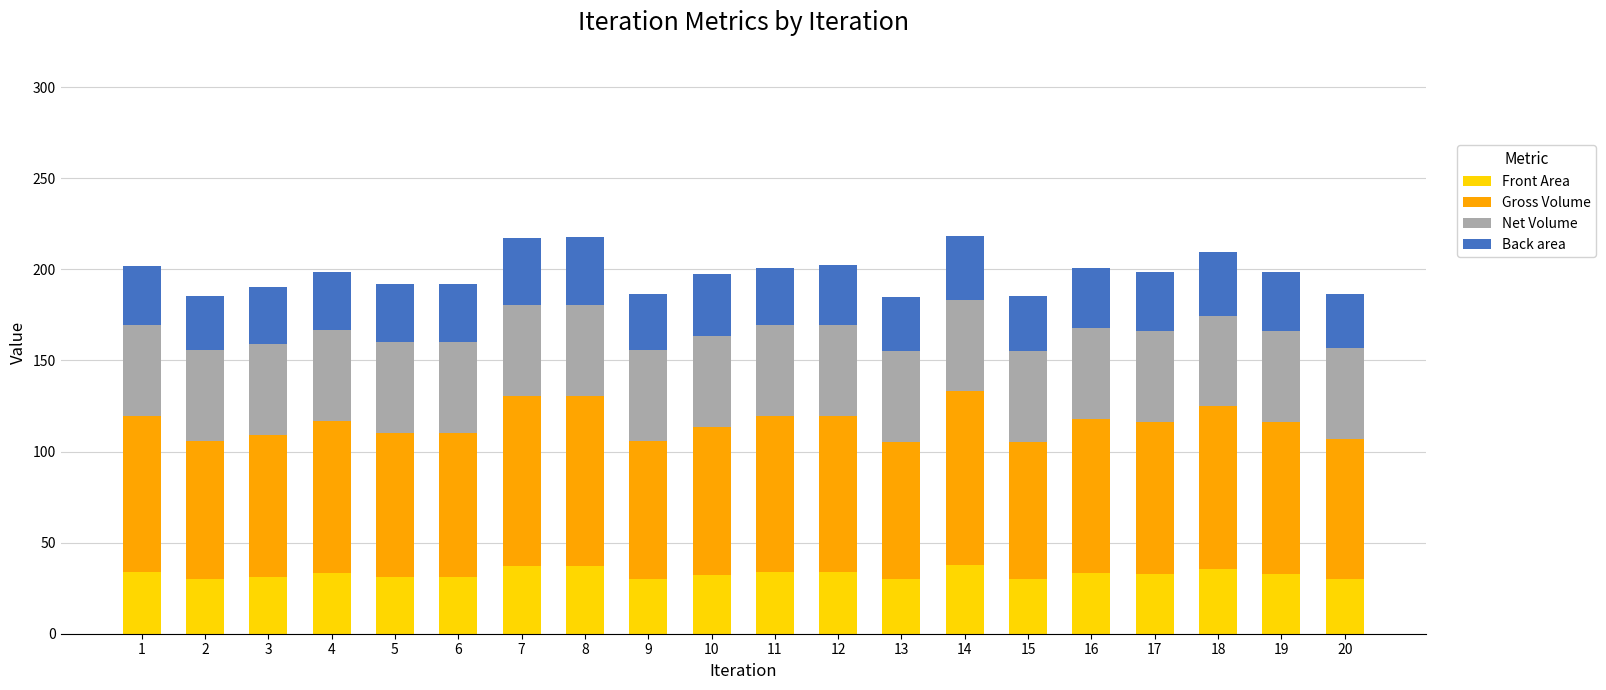

What is the difference between the maximum and minimum values in the Front Area series?

8.1